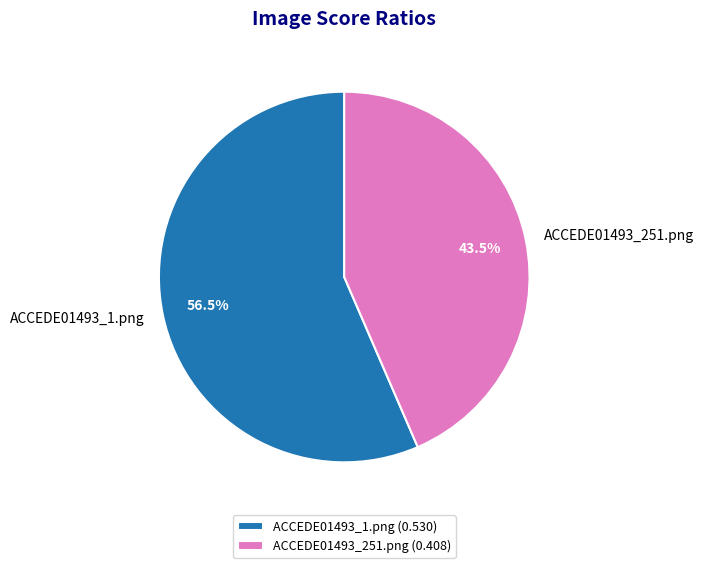

The ACCEDE01493_1.png slice represents 46% of the pie. True or false?

False